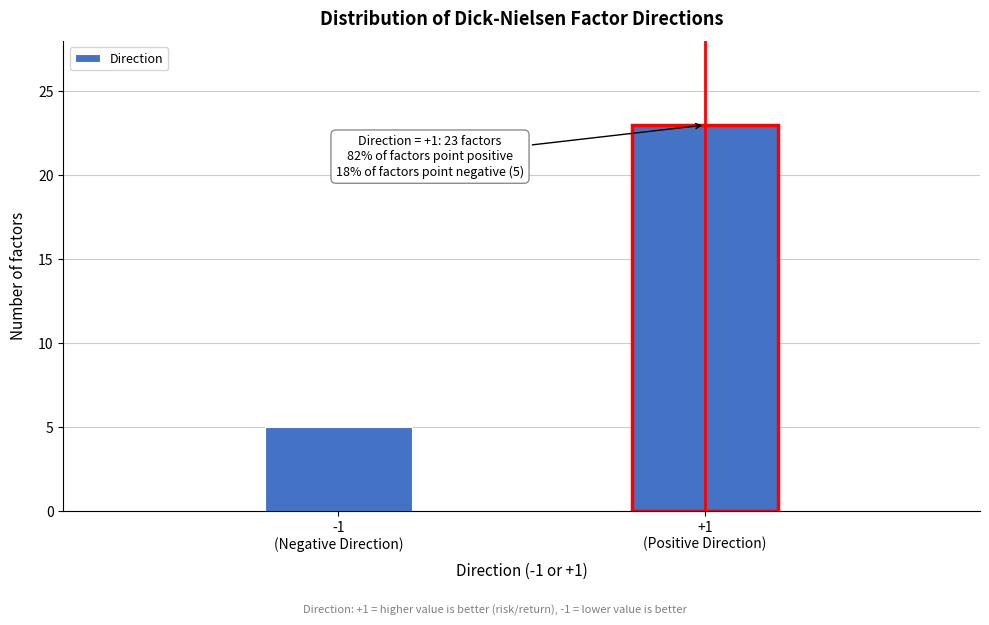

Reading right to left, what are all the values shown in this chart?

23	5